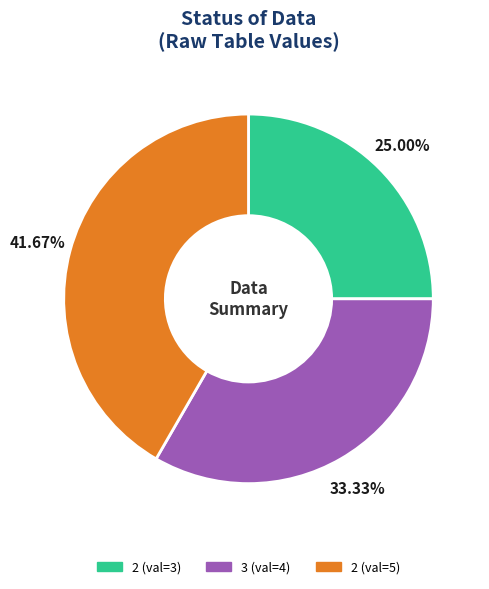

Does any single category account for the majority?

No